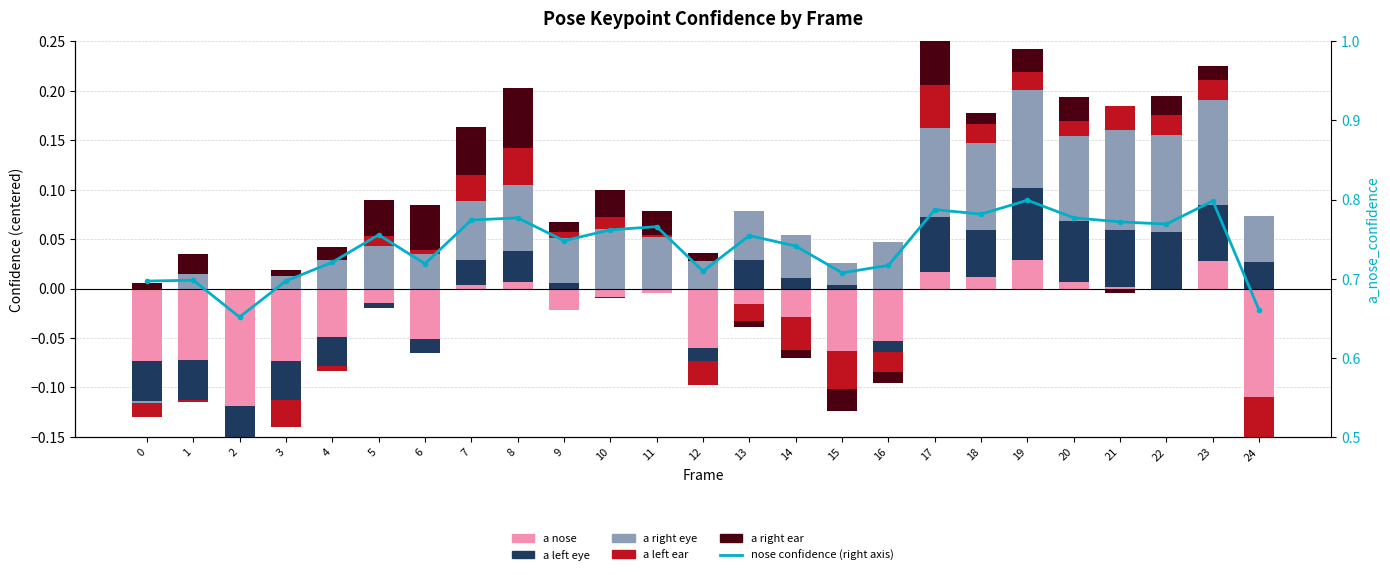

Is it true that a right eye confidence equals 0.0 at 1?

False